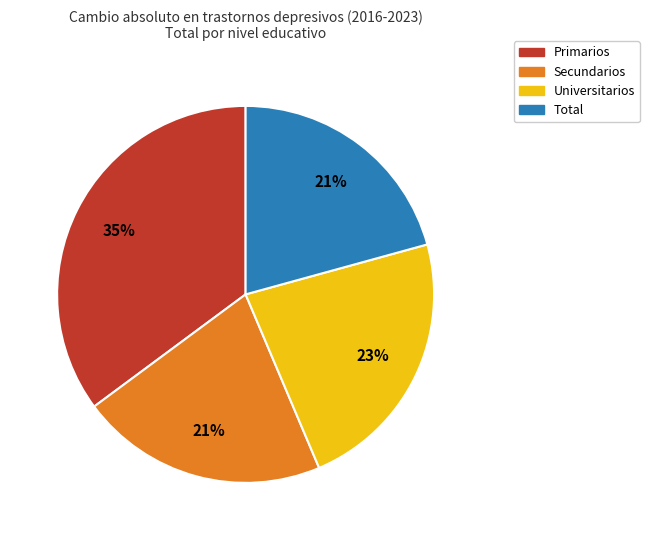

To the nearest percent, what is the difference between the largest and smallest slice percentages?

14%